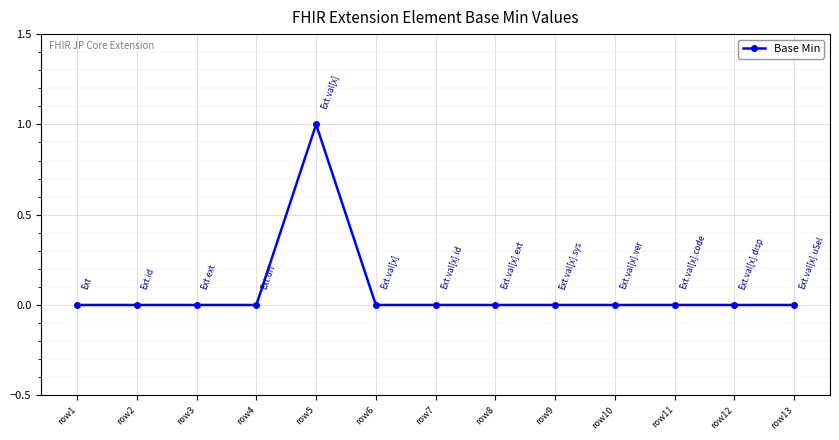

Reading left to right, extract all data points from this chart.

row1=0	row2=0	row3=0	row4=0	row5=1	row6=0	row7=0	row8=0	row9=0	row10=0	row11=0	row12=0	row13=0